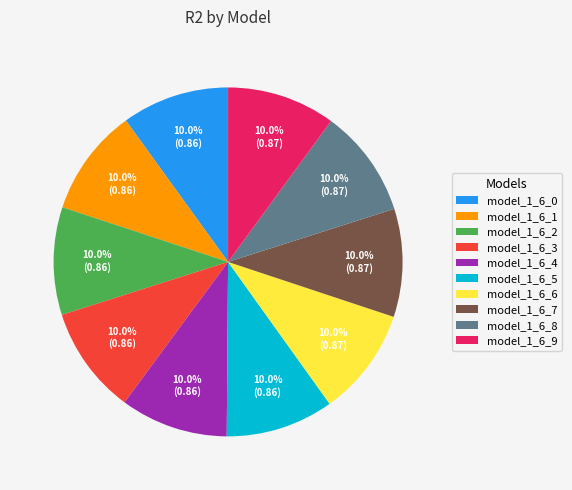

Does any single category account for the majority?

No